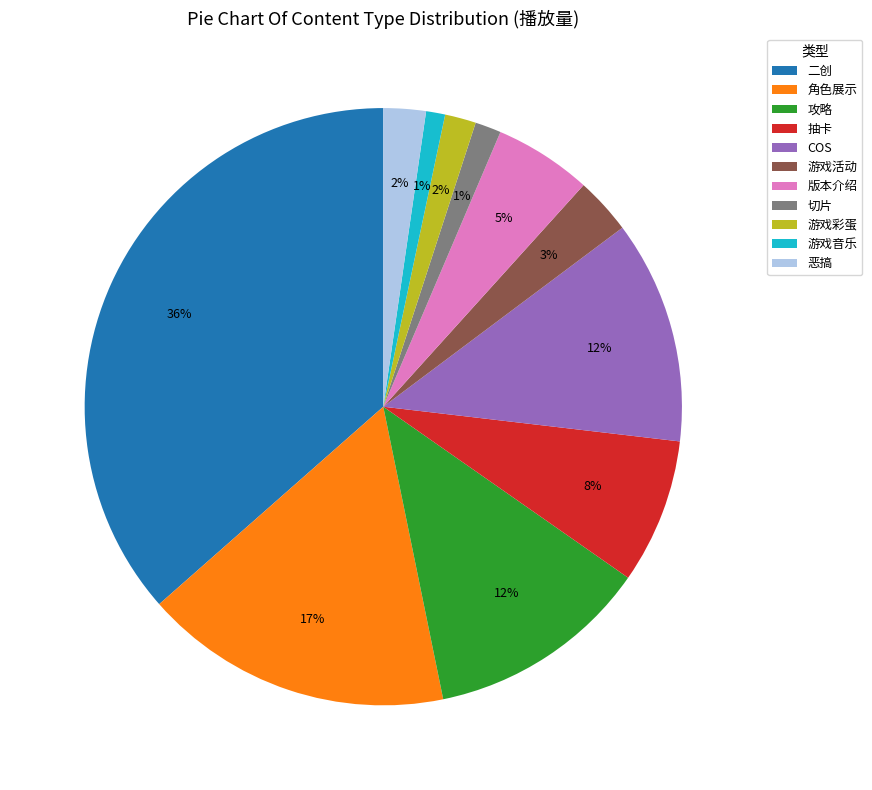

What is the ratio of the value at COS to the value at 攻略?

1.0